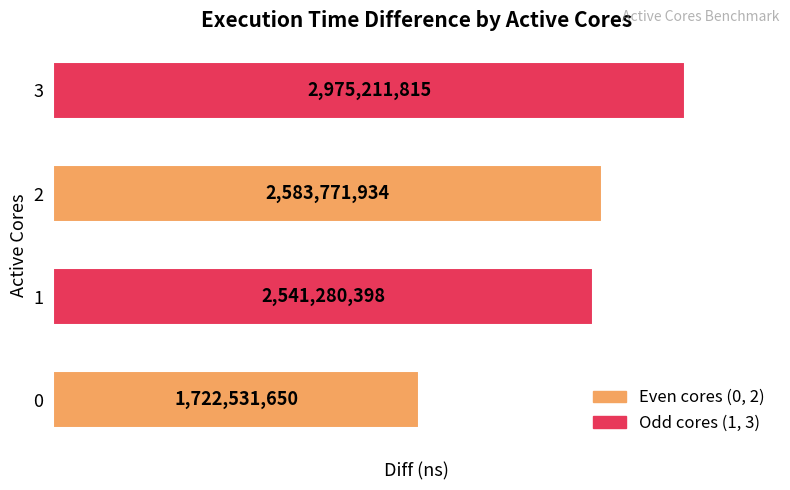

The value at 1 is 2541280398. True or false?

True